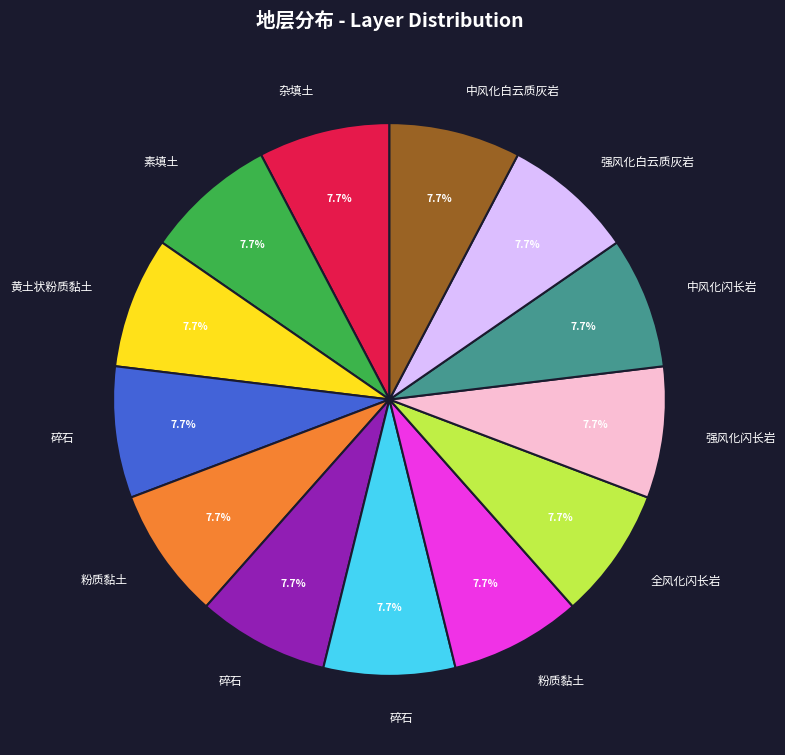

Is there any slice that represents more than half of the pie?

No